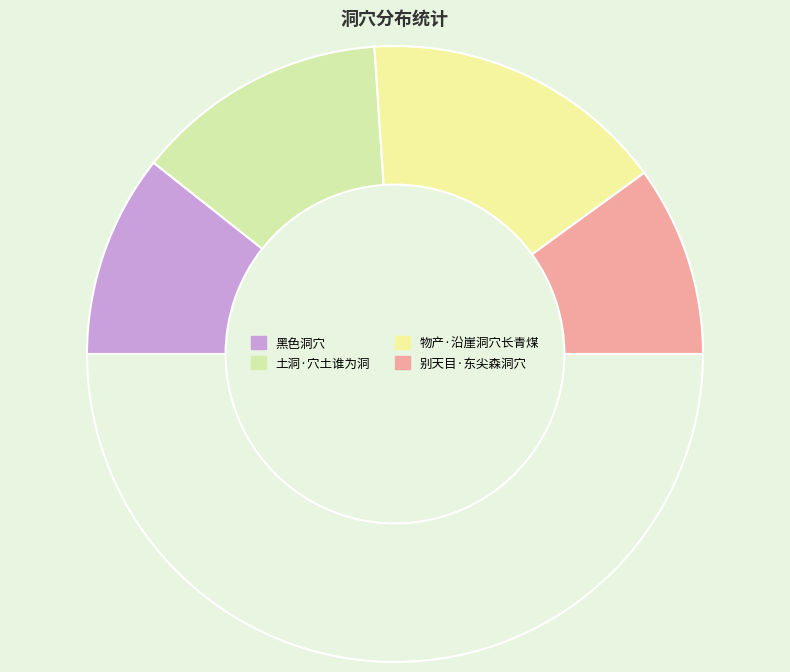

Rank the categories by value from lowest to highest.

别天目·东尖森洞穴, 黑色洞穴, 土洞·穴土谁为洞, 物产·沿崖洞穴长青煤